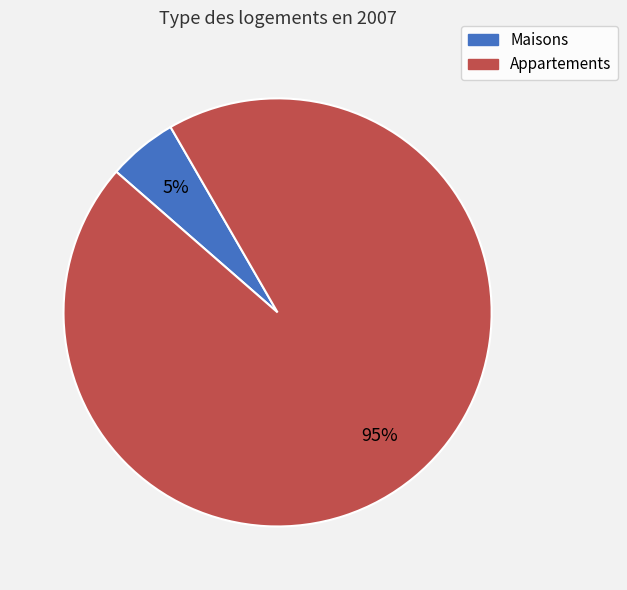

How many segments does this pie chart have?

2